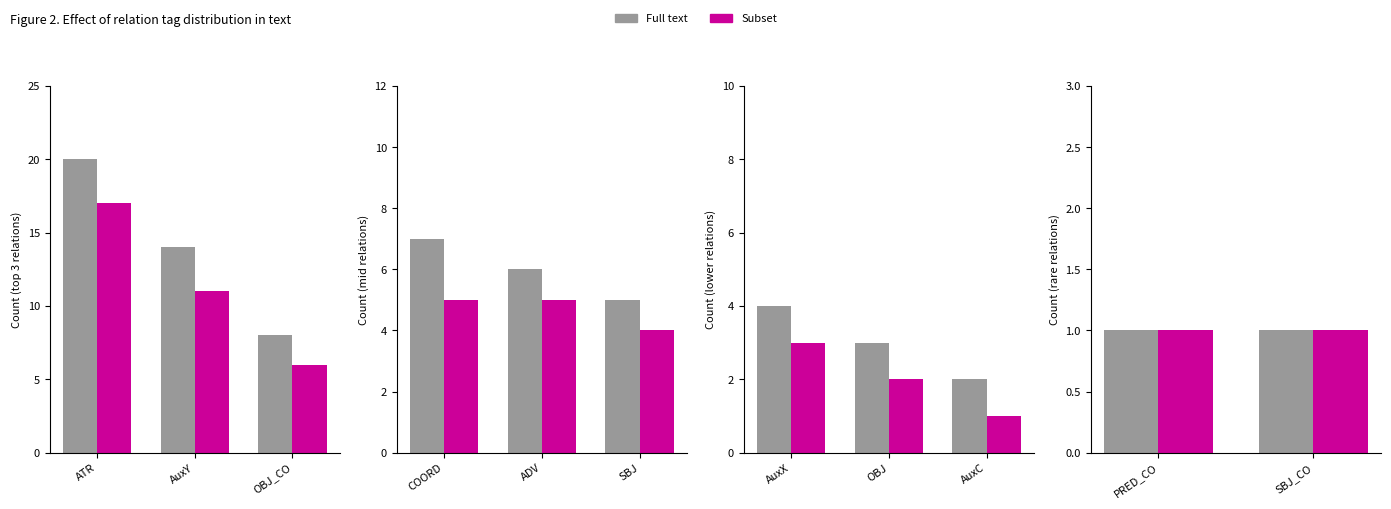

Reading left to right, extract all data points from this chart.

ATR=20	AuxY=14	OBJ_CO=8	COORD=7	ADV=6	SBJ=5	AuxX=4	OBJ=3	AuxC=2	PRED_CO=1	SBJ_CO=1